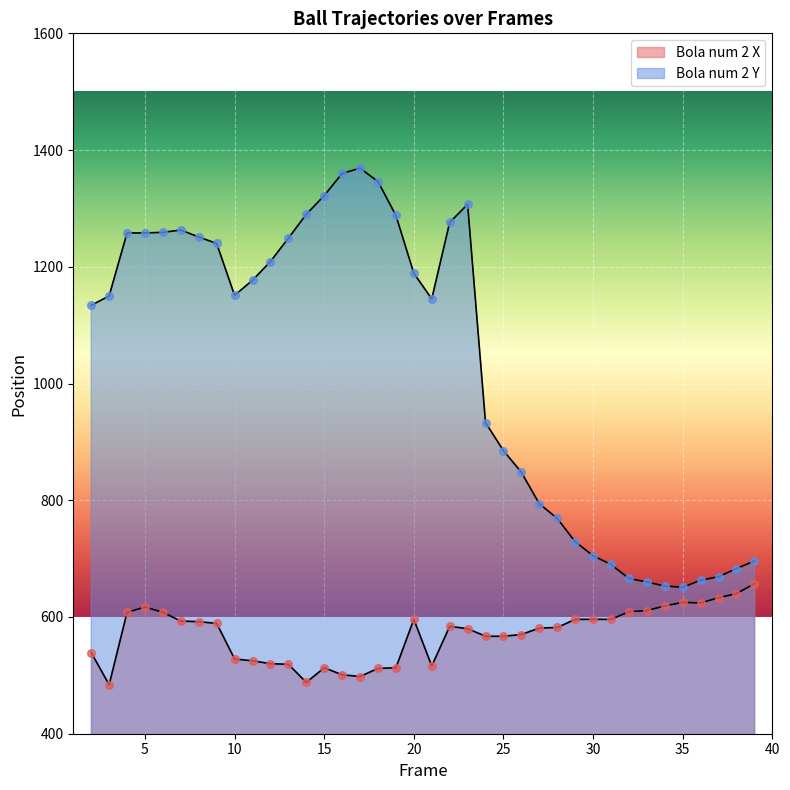

Is the value of Bola num 2 X at 20 greater than the value of Bola num 2 Y at 10?

No